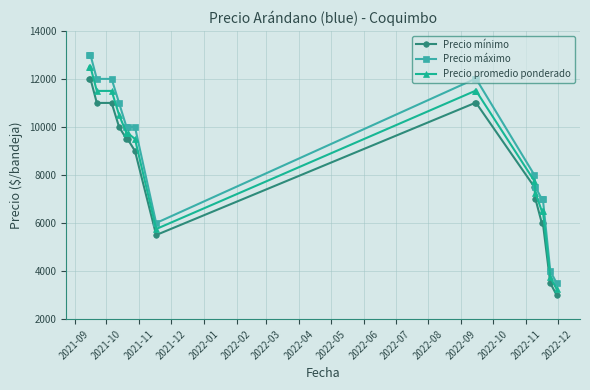

Which series has the widest spread of values?

Precio máximo